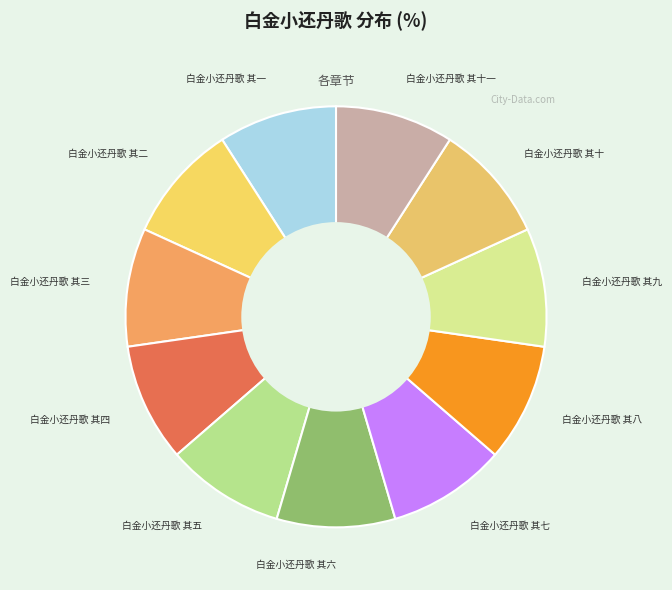

Count the number of slices in the pie.

11